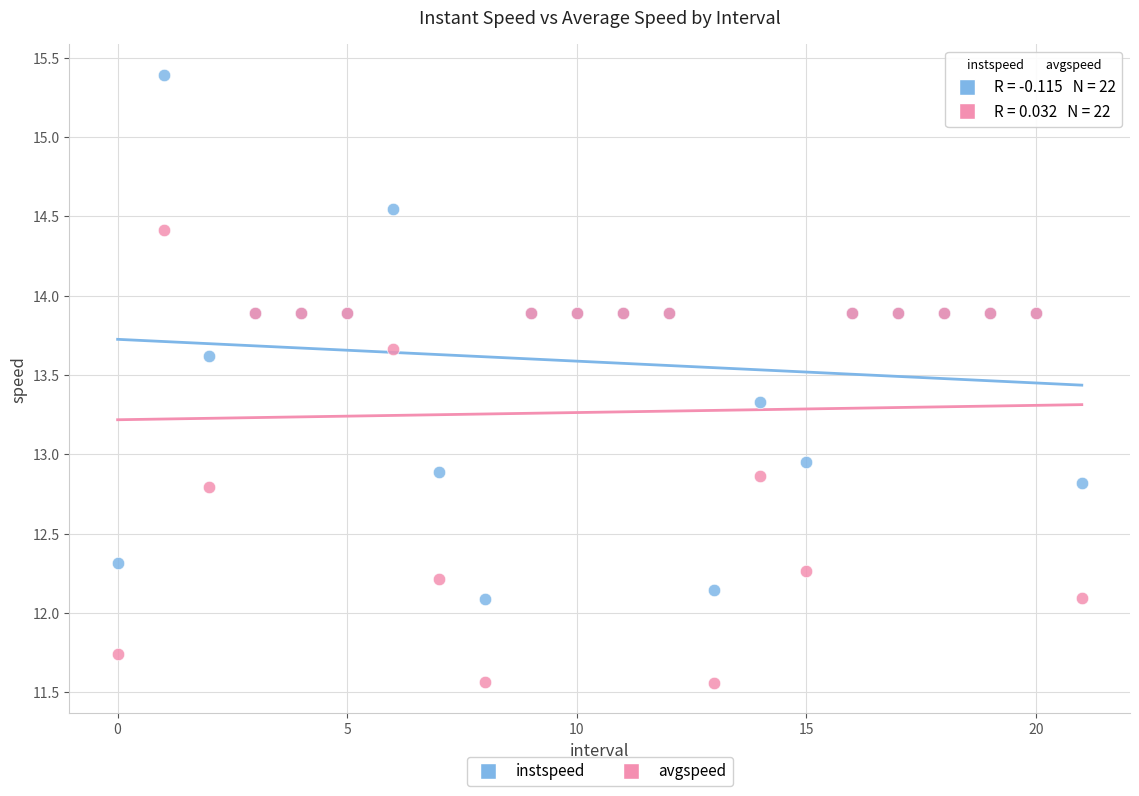

What are all the series names shown in the legend?

instspeed, avgspeed